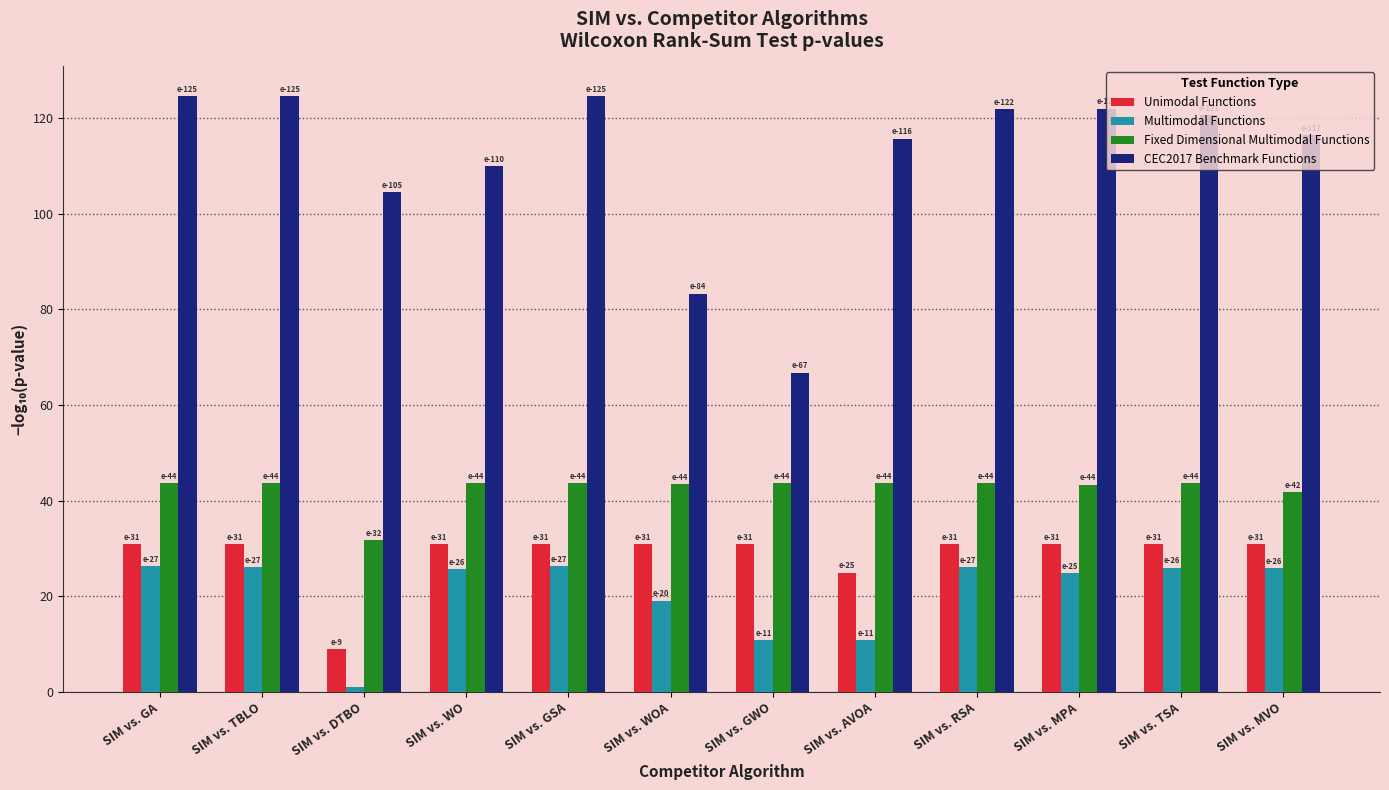

What is the label of the 9th bar from the left?

SIM vs. RSA